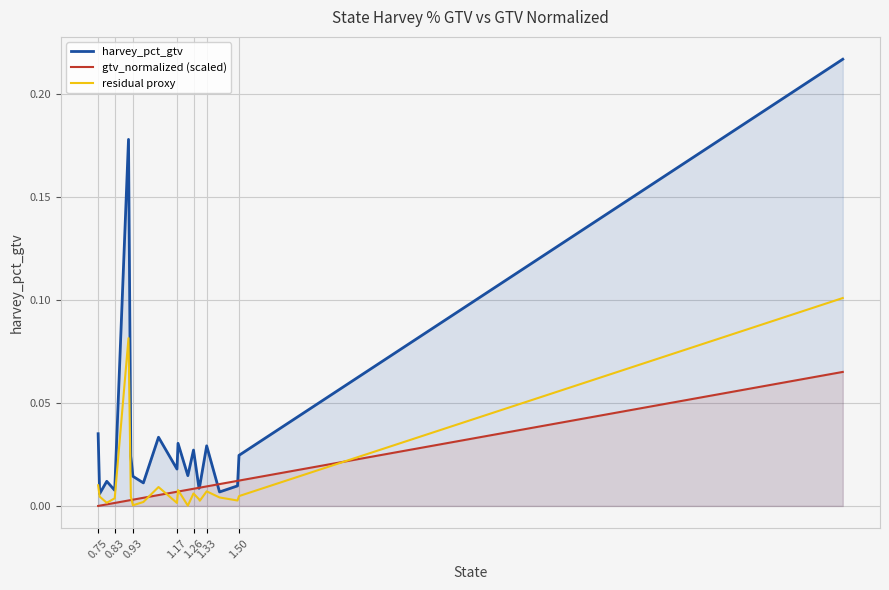

Reading left to right, transcribe all the data shown in this chart.

harvey_pct_gtv: 0.0	0.0	0.0	0.0	0.2	0.0	0.0	0.0	0.0	0.0	0.0	0.0	0.0	0.0	0.0	0.0	0.0	0.0	0.0	0.2
gtv_normalized (scaled): 0.0	0.0	0.0	0.0	0.0	0.0	0.0	0.0	0.0	0.0	0.0	0.0	0.0	0.0	0.0	0.0	0.0	0.0	0.0	0.1
residual proxy: 0.0	0.0	0.0	0.0	0.1	0.0	0.0	0.0	0.0	0.0	0.0	0.0	0.0	0.0	0.0	0.0	0.0	0.0	0.0	0.1